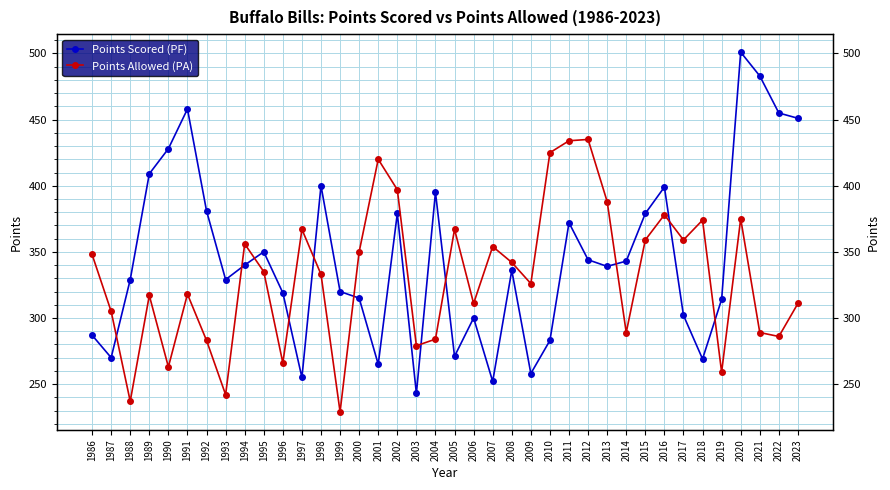

Reading left to right, what are all the values shown in this chart?

Points Scored (PF): 2023=451	2022=455	2021=483	2020=501	2019=314	2018=269	2017=302	2016=399	2015=379	2014=343	2013=339	2012=344	2011=372	2010=283	2009=258	2008=336	2007=252	2006=300	2005=271	2004=395	2003=243	2002=379	2001=265	2000=315	1999=320	1998=400	1997=255	1996=319	1995=350	1994=340	1993=329	1992=381	1991=458	1990=428	1989=409	1988=329	1987=270	1986=287
Points Allowed (PA): 2023=311	2022=286	2021=289	2020=375	2019=259	2018=374	2017=359	2016=378	2015=359	2014=289	2013=388	2012=435	2011=434	2010=425	2009=326	2008=342	2007=354	2006=311	2005=367	2004=284	2003=279	2002=397	2001=420	2000=350	1999=229	1998=333	1997=367	1996=266	1995=335	1994=356	1993=242	1992=283	1991=318	1990=263	1989=317	1988=237	1987=305	1986=348